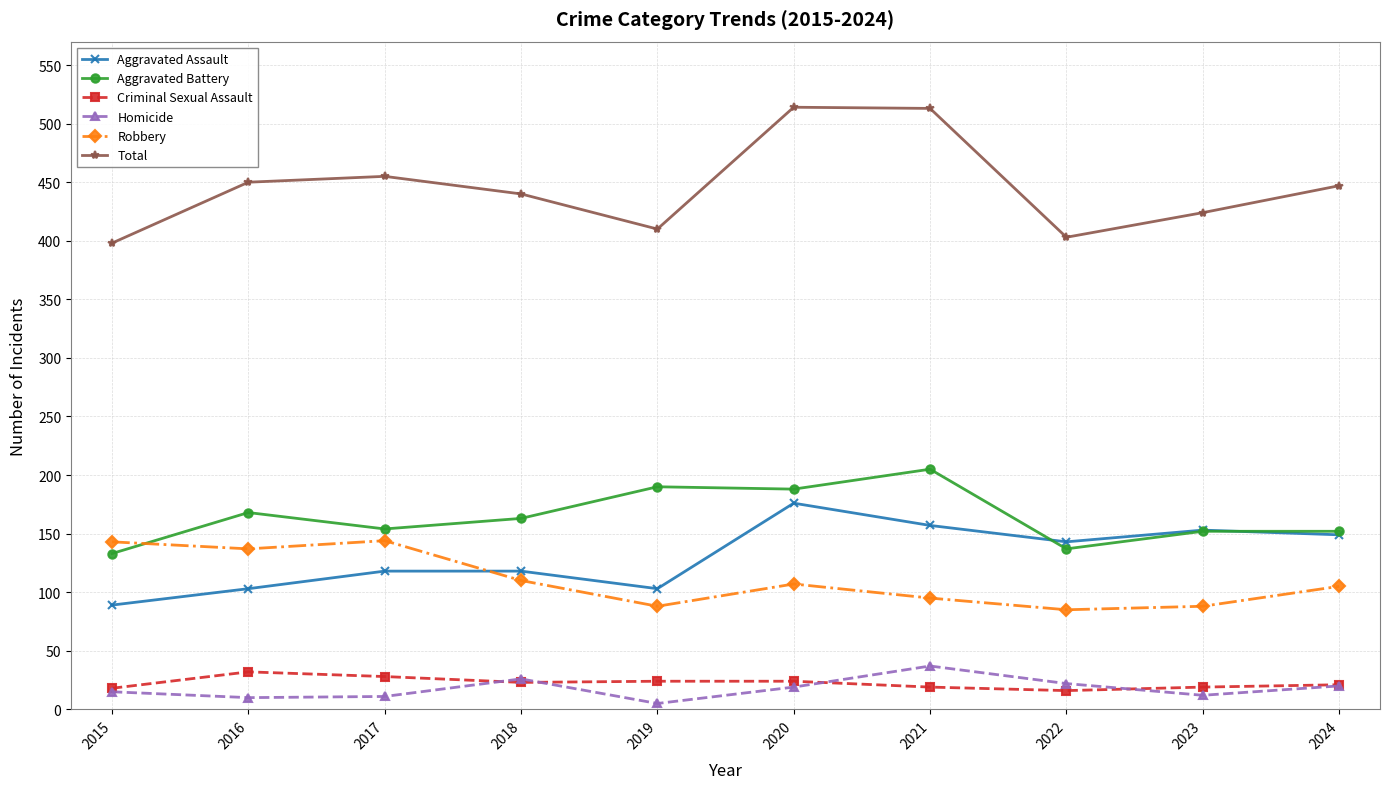

What is the sum of the Total values at 2018 and 2015?

838